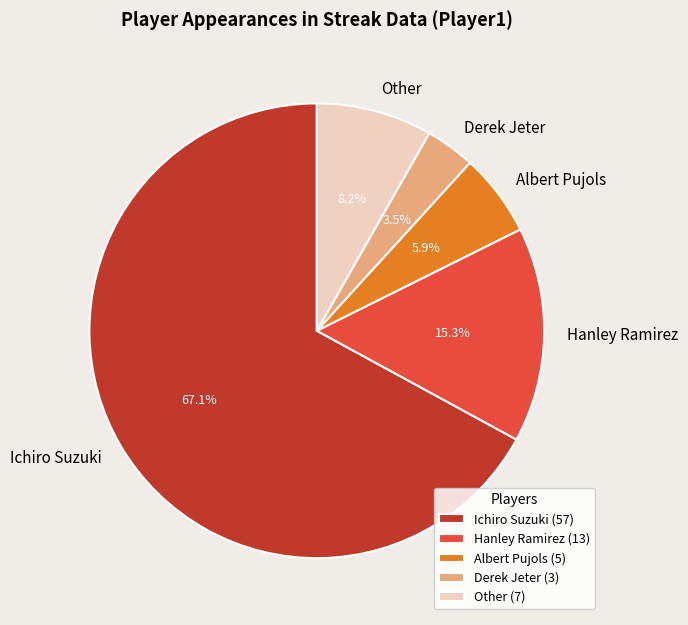

To the nearest percent, what is the average slice percentage?

20%